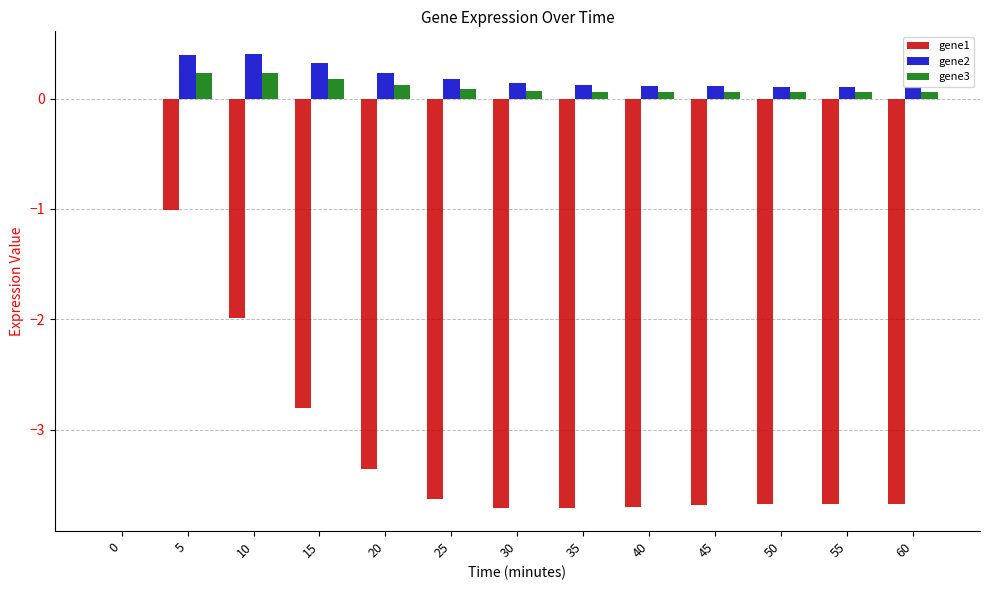

Is it true that gene3 equals 0.1 at 45?

True